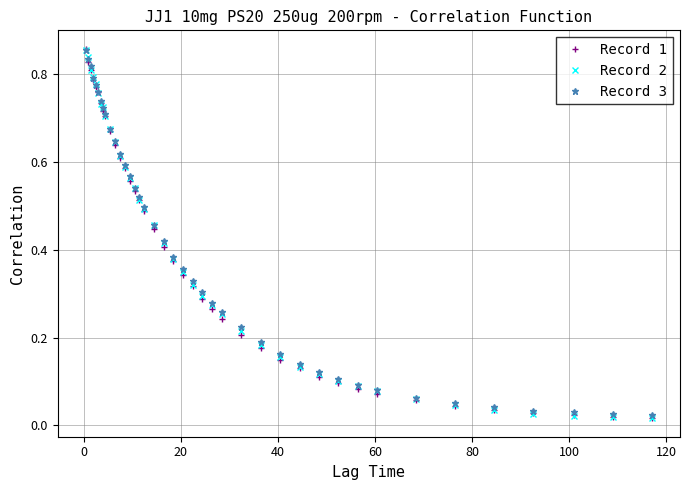

At how many categories does at least one series exceed 0?

40